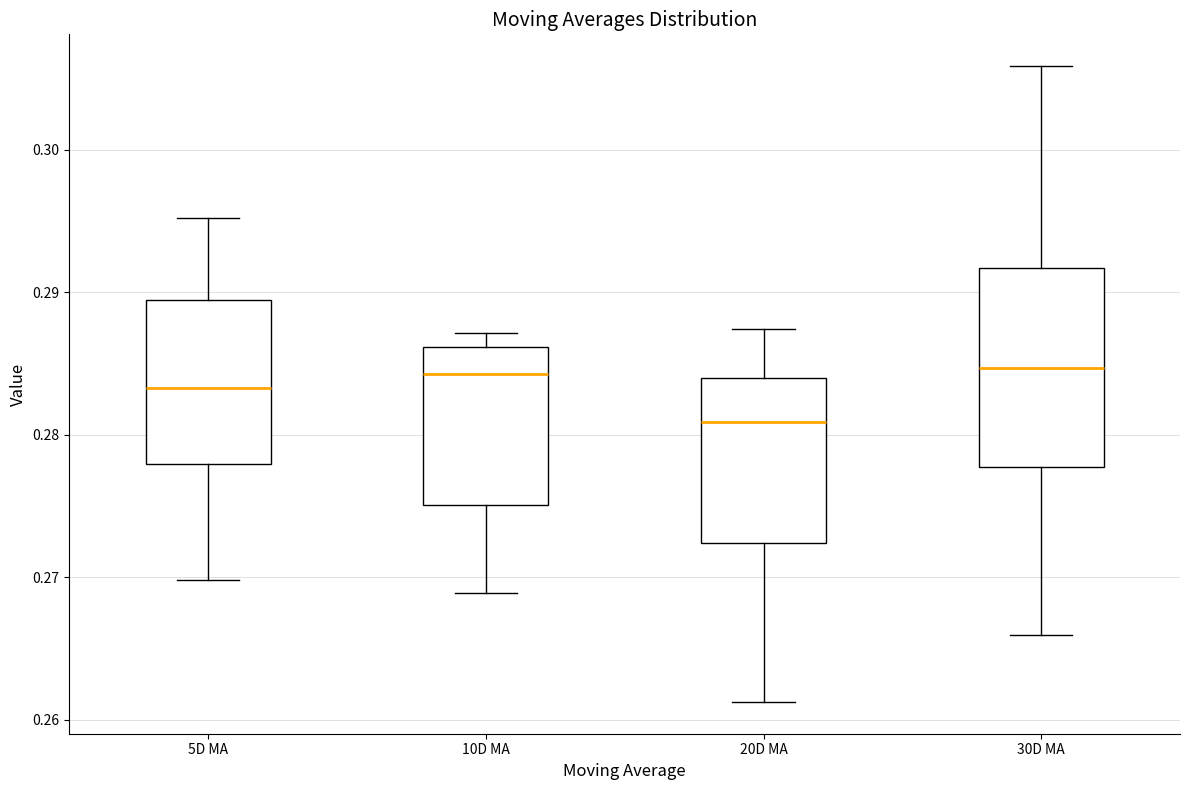

Which box is the tallest, from its lower edge to its upper edge?

30D MA